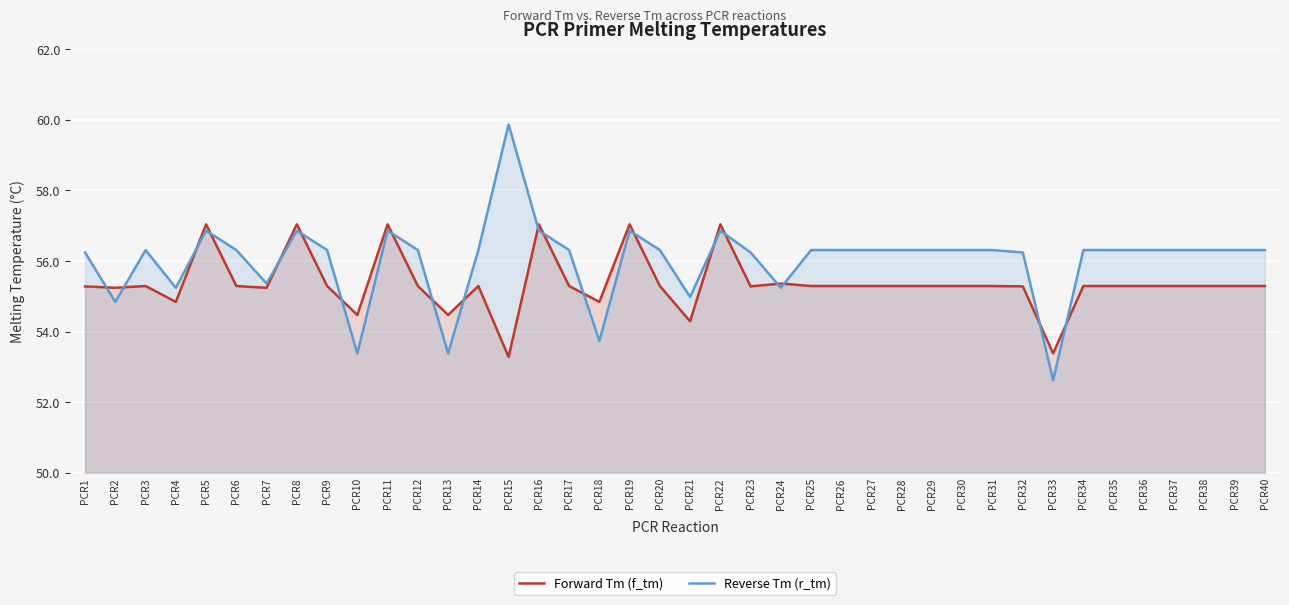

At which category is the sum across all series the highest?

PCR5